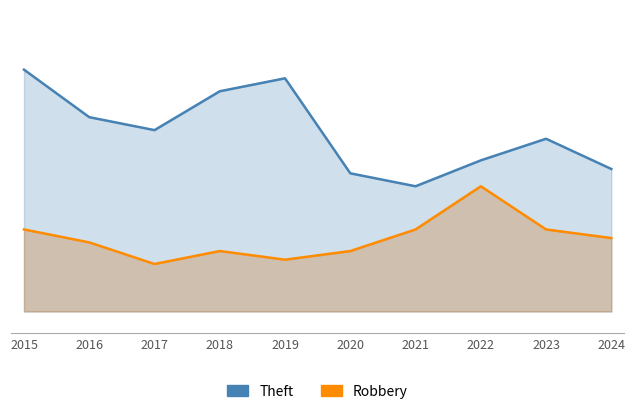

Reading left to right, extract all data points from this chart.

Theft: 2015=56	2016=45	2017=42	2018=51	2019=54	2020=32	2021=29	2022=35	2023=40	2024=33
Robbery: 2015=19	2016=16	2017=11	2018=14	2019=12	2020=14	2021=19	2022=29	2023=19	2024=17